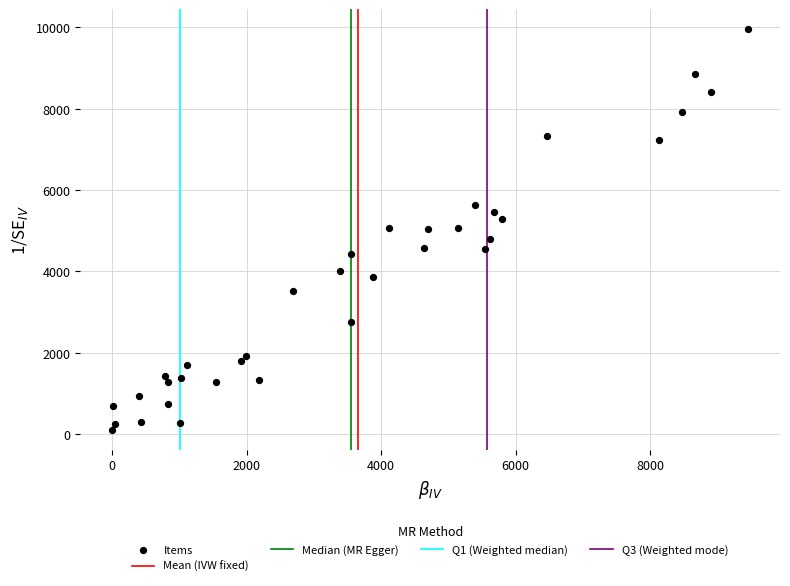

What is the range of X values (max minus min)?

9454